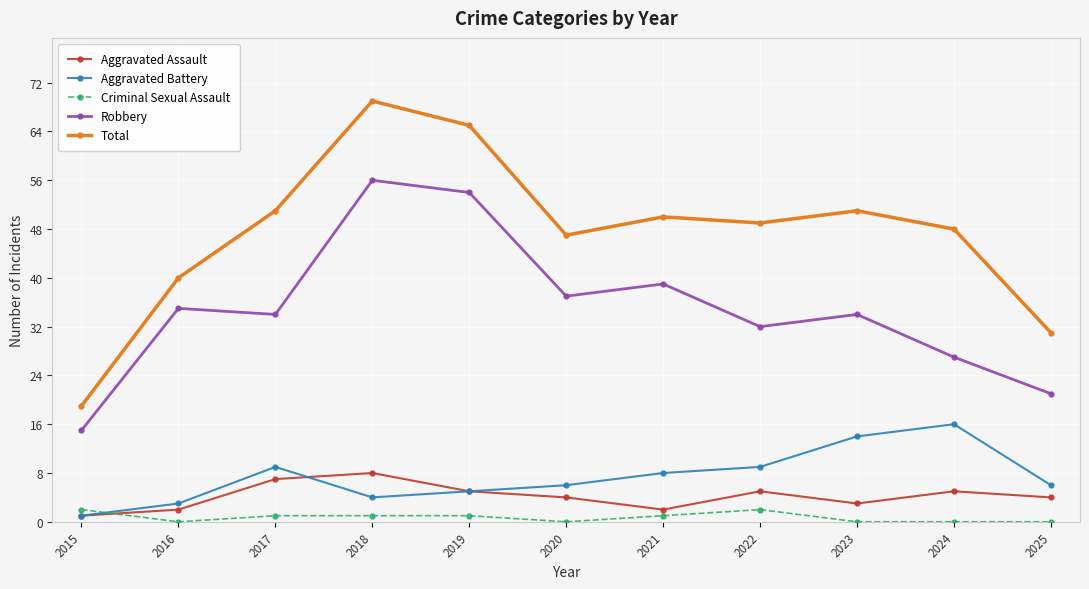

What is the value of the Total point at the 5th from the left?

65